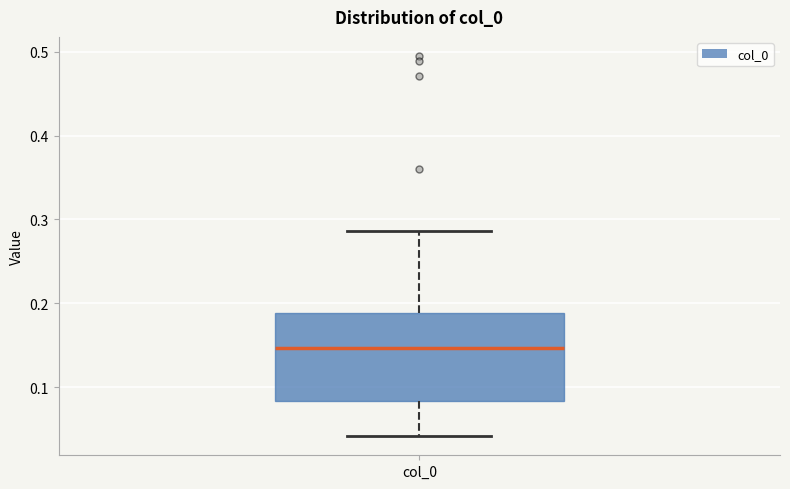

Where does the upper whisker of the box for col_0 end on the y-axis? The values are not printed on the chart, so give them approximately, as read against the axis.

0.29